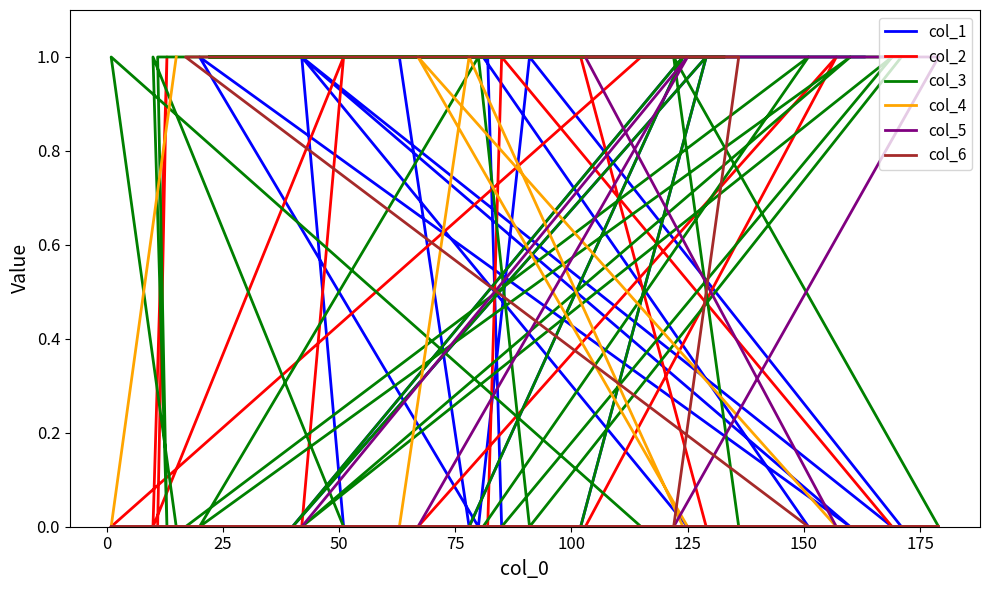

How many distinct data groups are displayed?

6